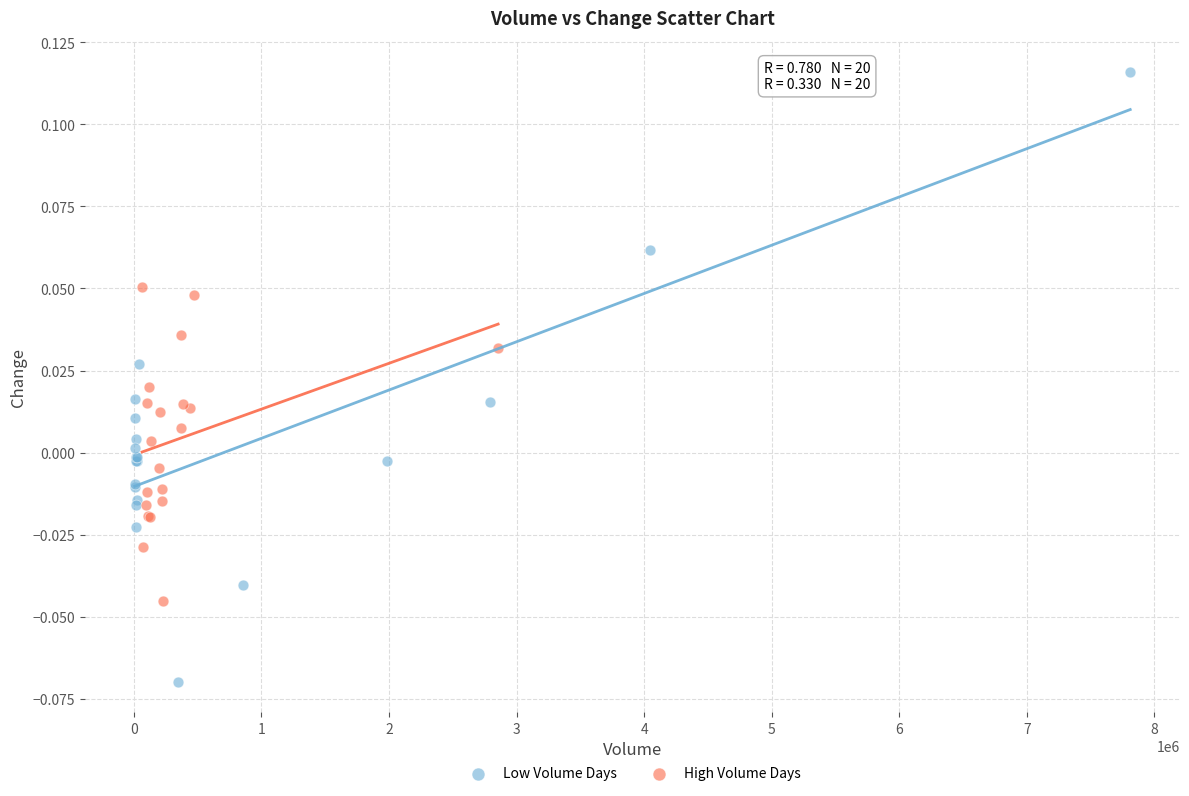

Which series contains the highest Y value?

Low Volume Days